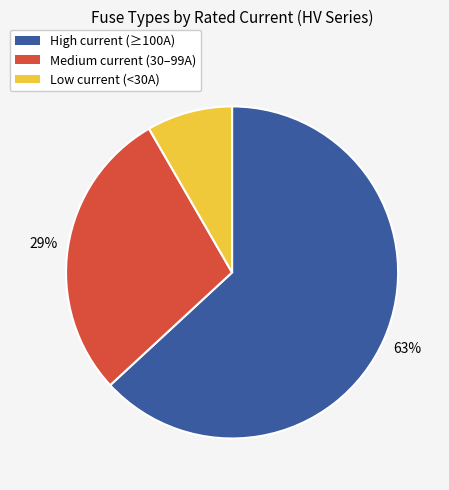

What is the ratio of the value at High current (≥100A) to the value at Medium current (30–99A)?

2.2